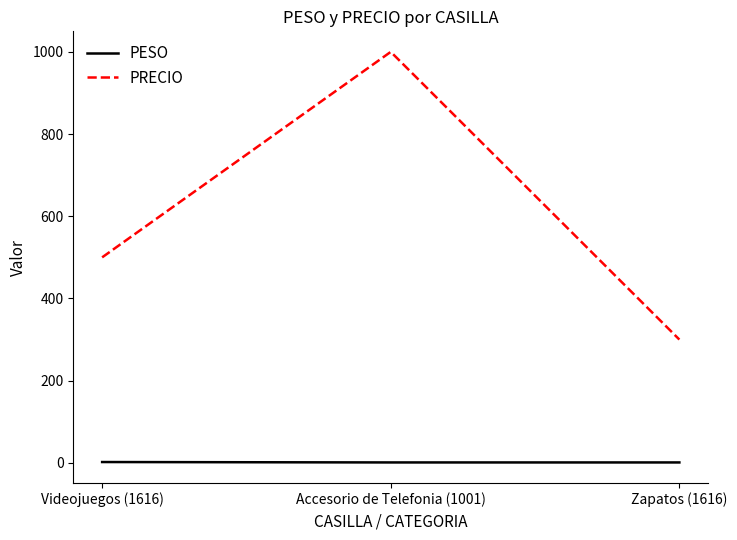

Is this an area chart (filled region under the line)?

No